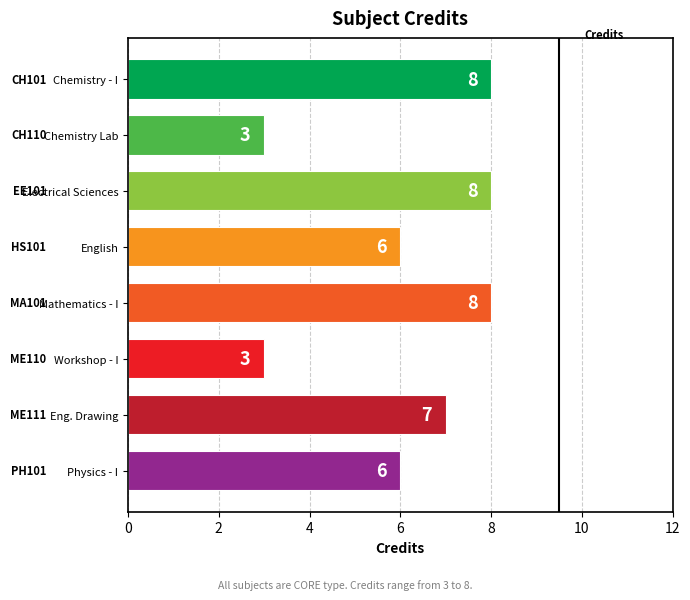

What is the smallest value displayed?

3